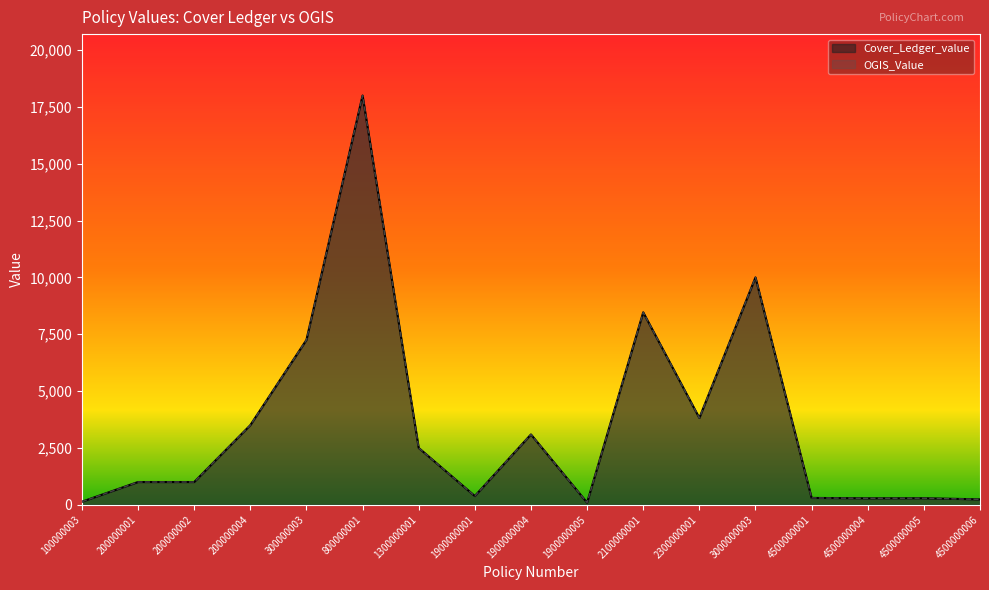

At how many categories does at least one series exceed 11637?

1